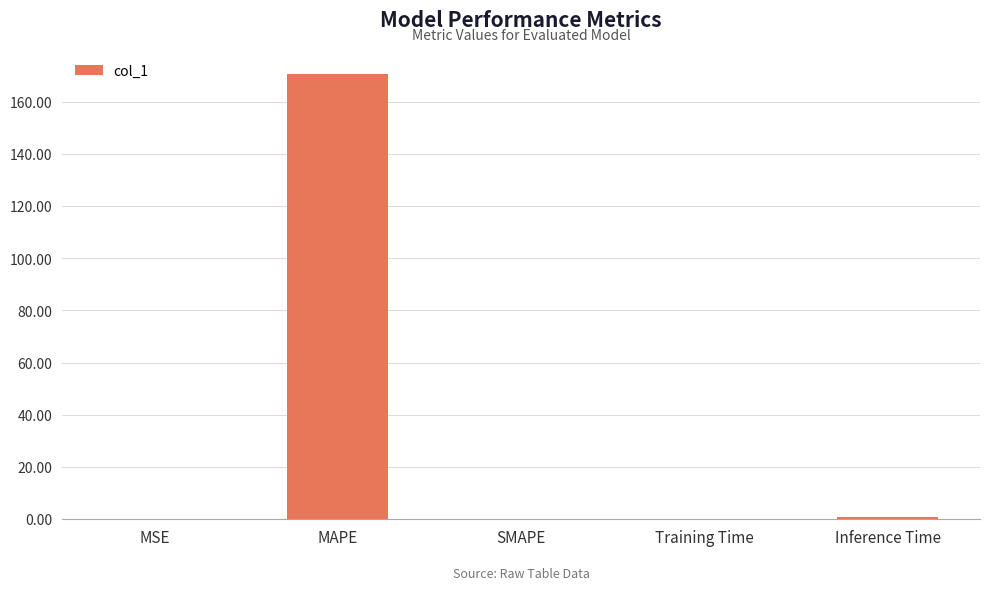

Between MAPE and MSE, which is larger?

MAPE